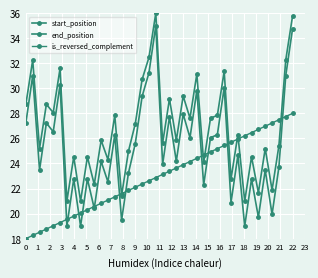

What is the sum of all is_reversed_complement values?

920.0